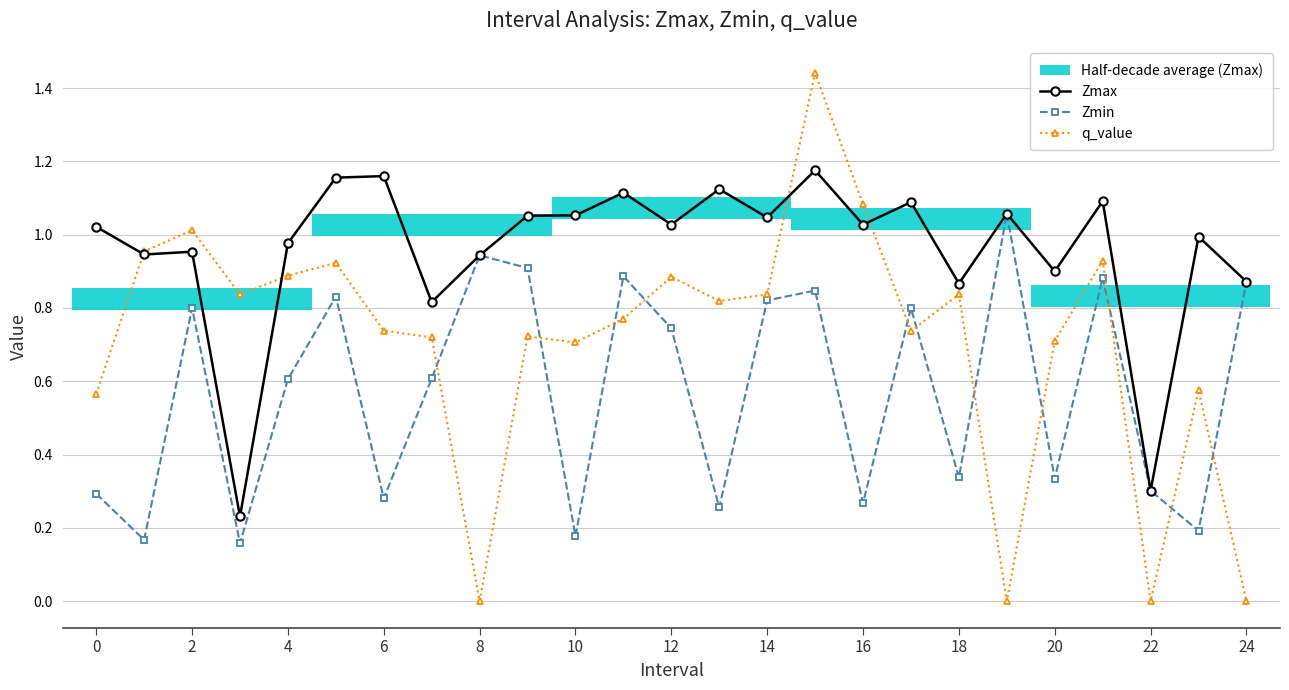

Which series changed the most between 14 and 19?

q_value